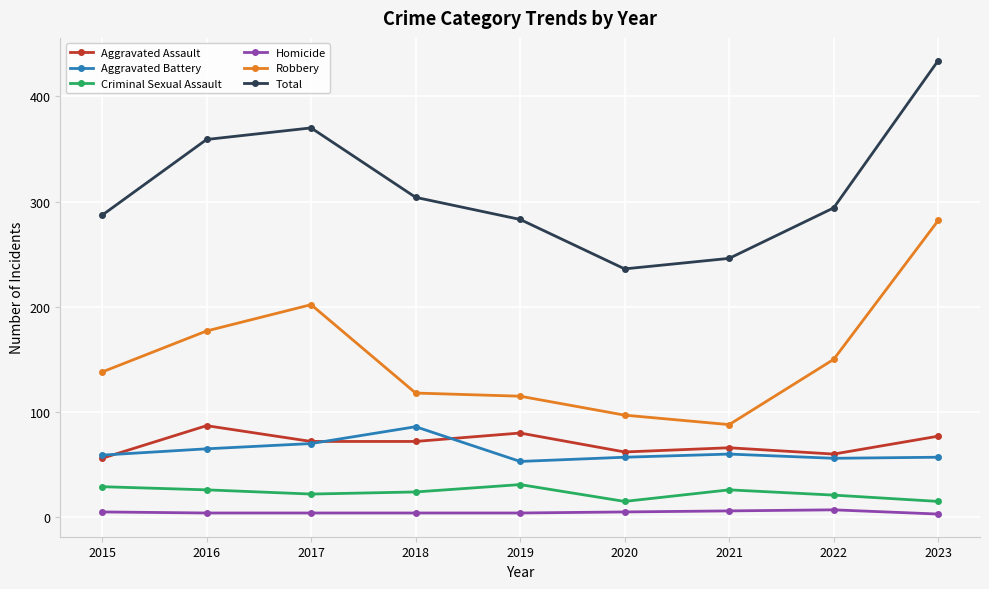

What is the difference between the maximum and minimum values in the Robbery series?

194